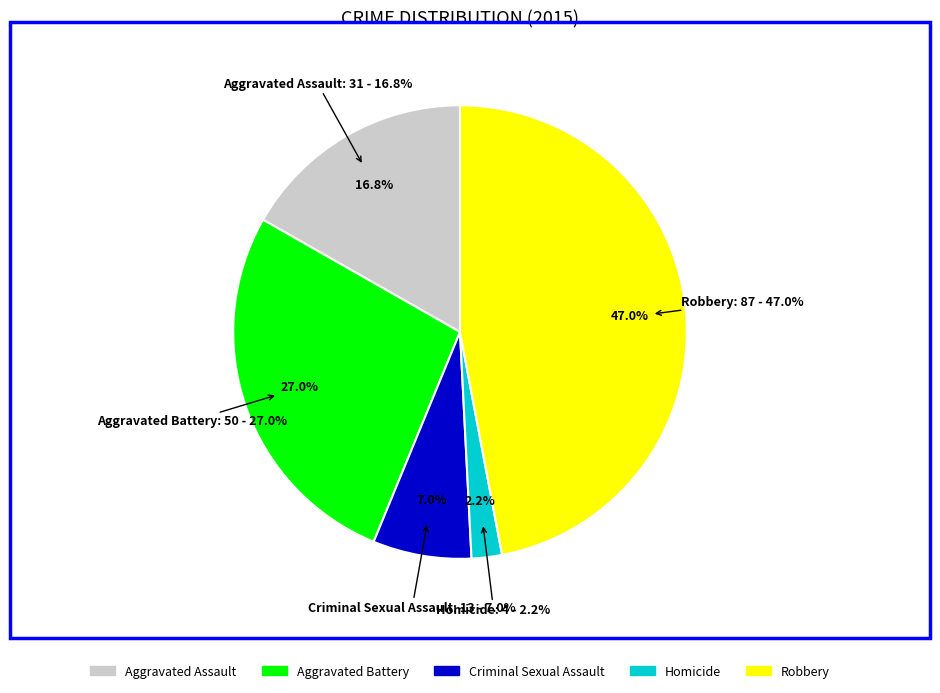

What percentage is NOT represented by Aggravated Battery?

73.0%